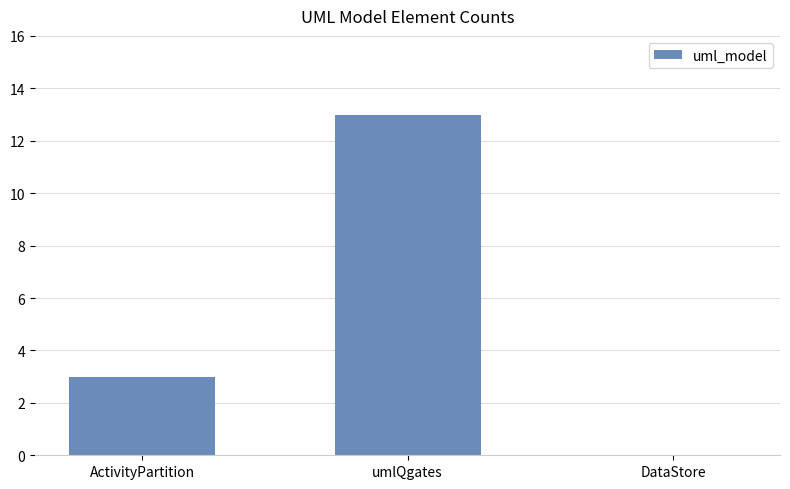

Where is the data nearest to the value 6?

ActivityPartition